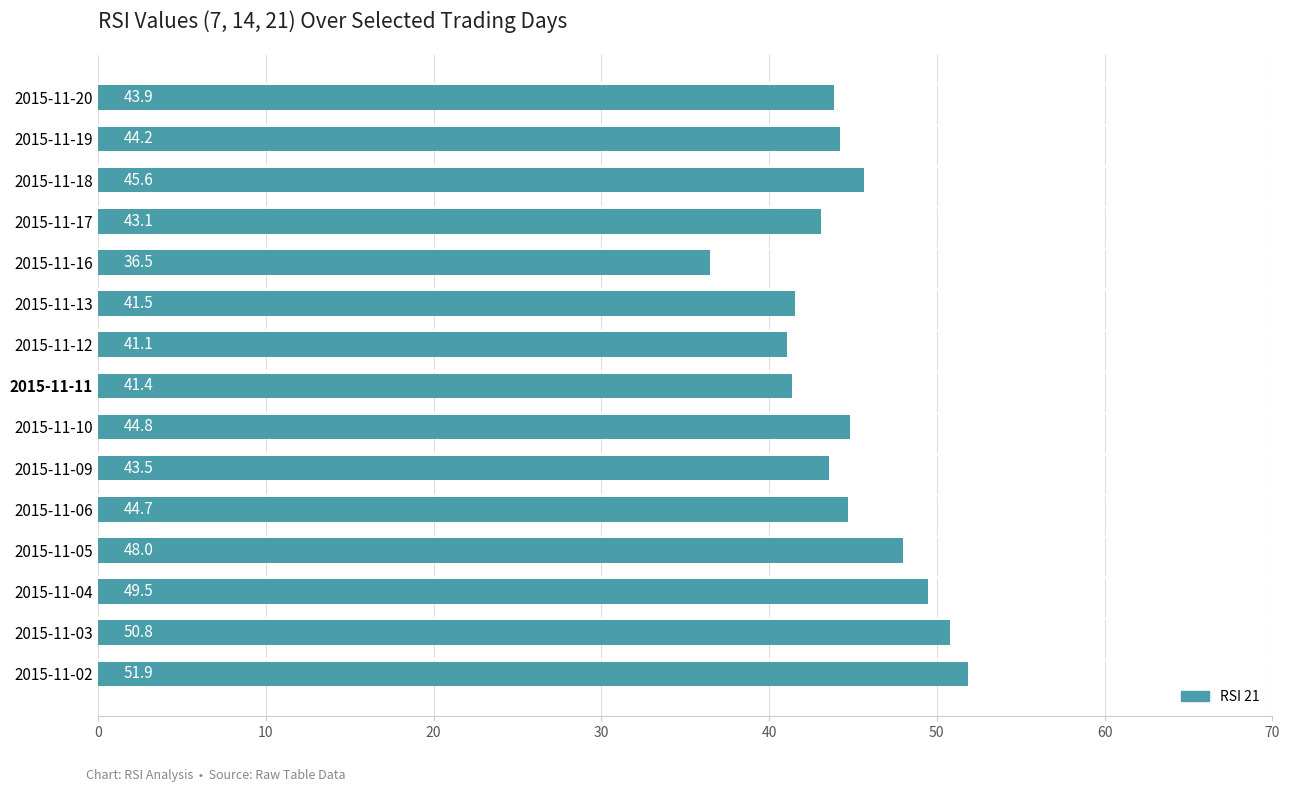

Approximately how many times larger is the value at 2015-11-17 compared to 2015-11-02?

0.8